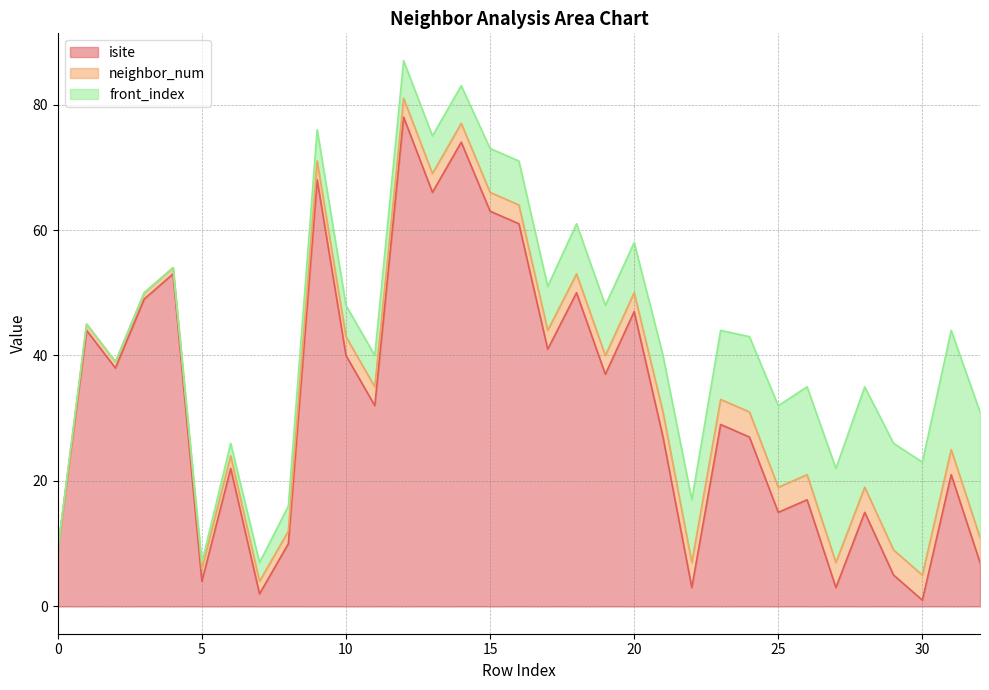

Where is front_index nearest to the value 10?

22